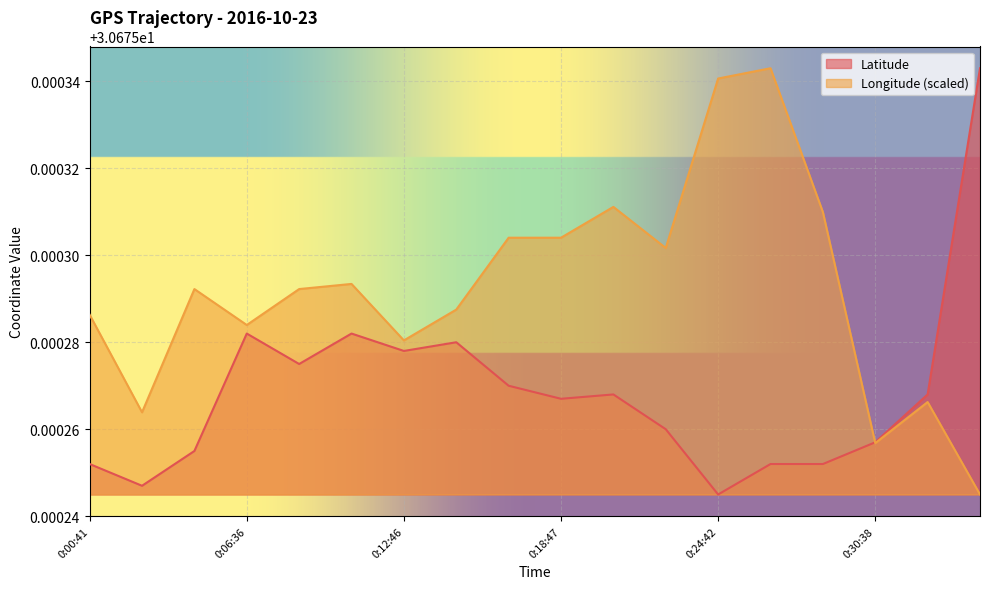

Reading right to left, transcribe all the data shown in this chart.

Latitude: 30.7	30.7	30.7	30.7	30.7	30.7	30.7	30.7	30.7	30.7	30.7	30.7	30.7	30.7	30.7	30.7	30.7	30.7
Longitude: 30.7	30.7	30.7	30.7	30.7	30.7	30.7	30.7	30.7	30.7	30.7	30.7	30.7	30.7	30.7	30.7	30.7	30.7